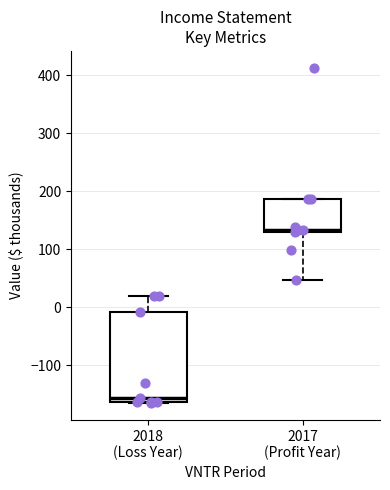

Which box has the highest median line?

2017 (Profit Year)